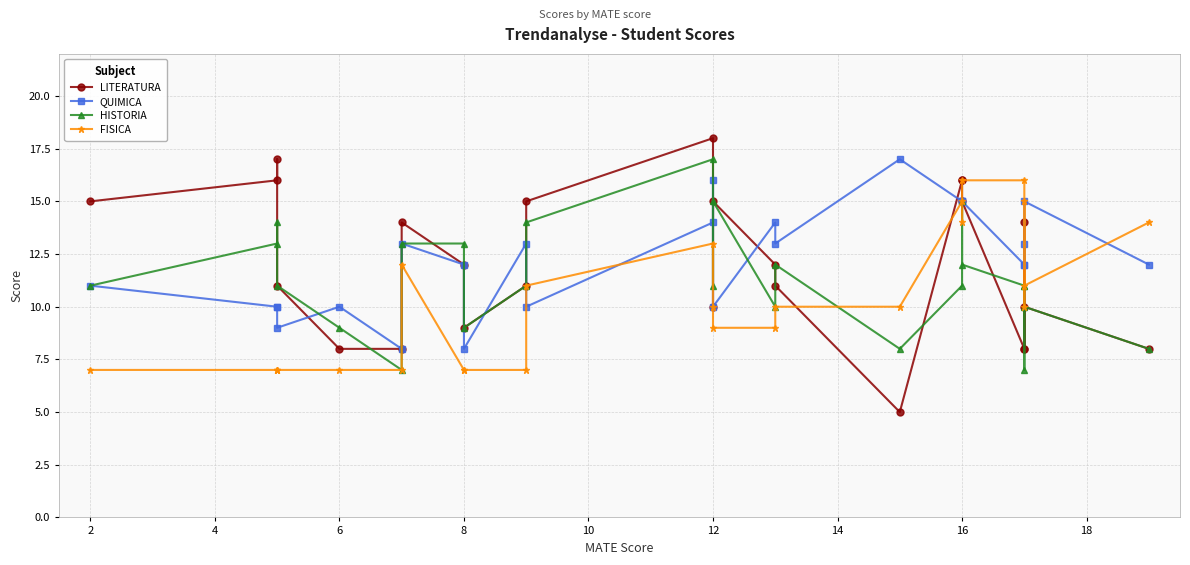

At how many categories does at least one series exceed 16?

3